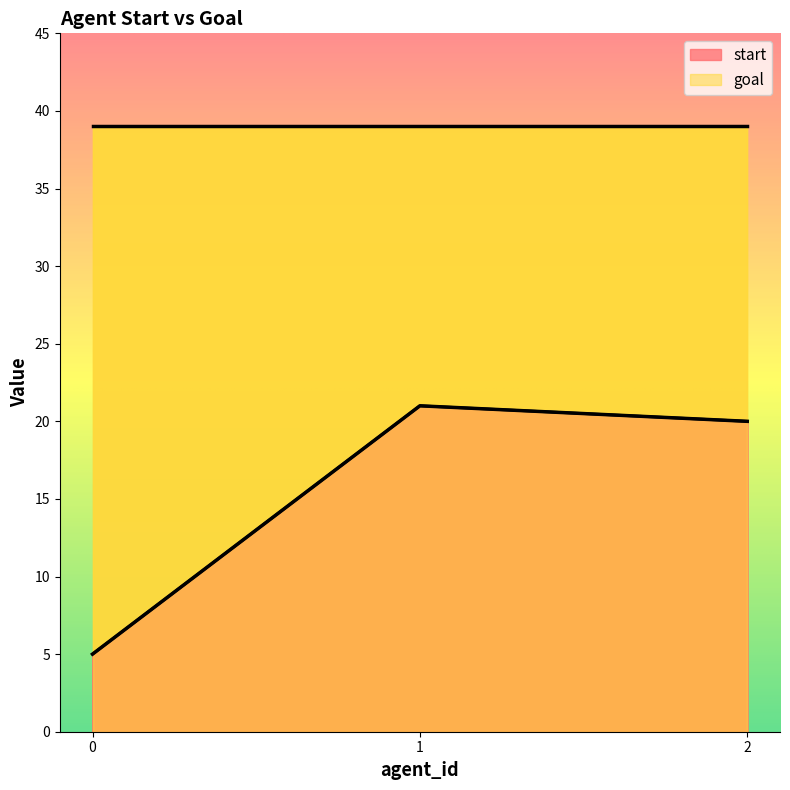

What is the change in value from 0 to 2?

+15